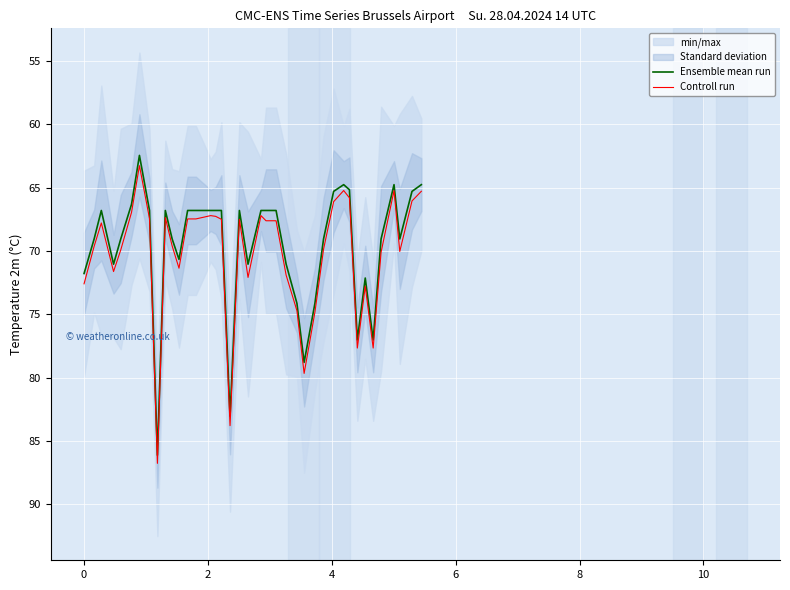

What is the lowest value of the Controll run series?

63.3